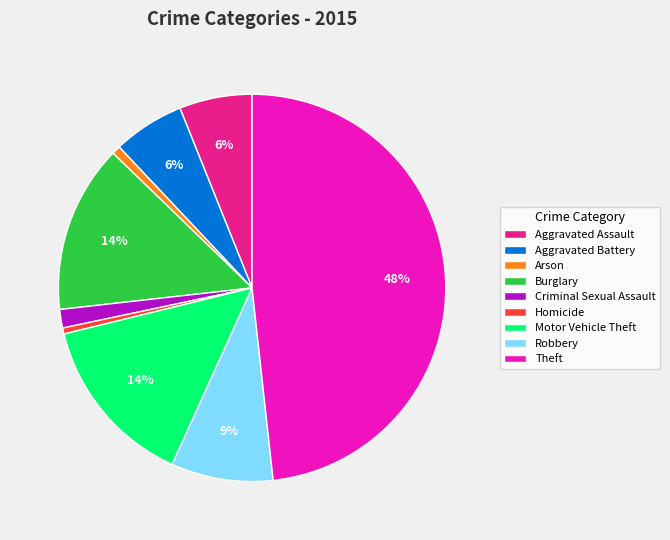

True or false: Theft accounts for 37% of the total.

False